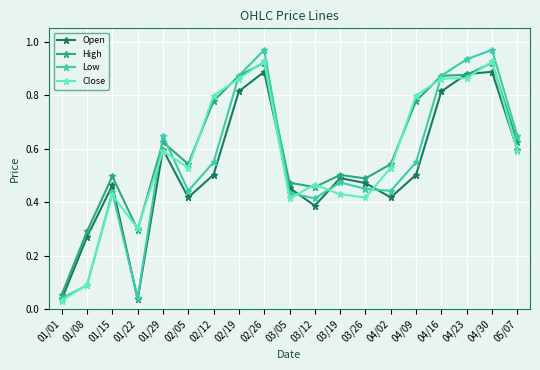

How many distinct data groups are displayed?

4